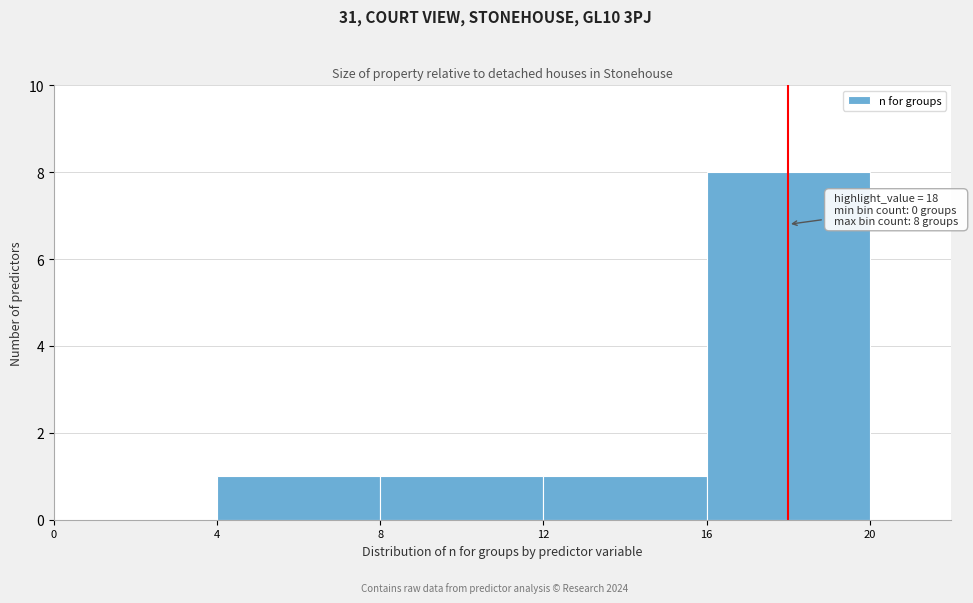

Which range on the x-axis has the tallest bar?

16 to 20